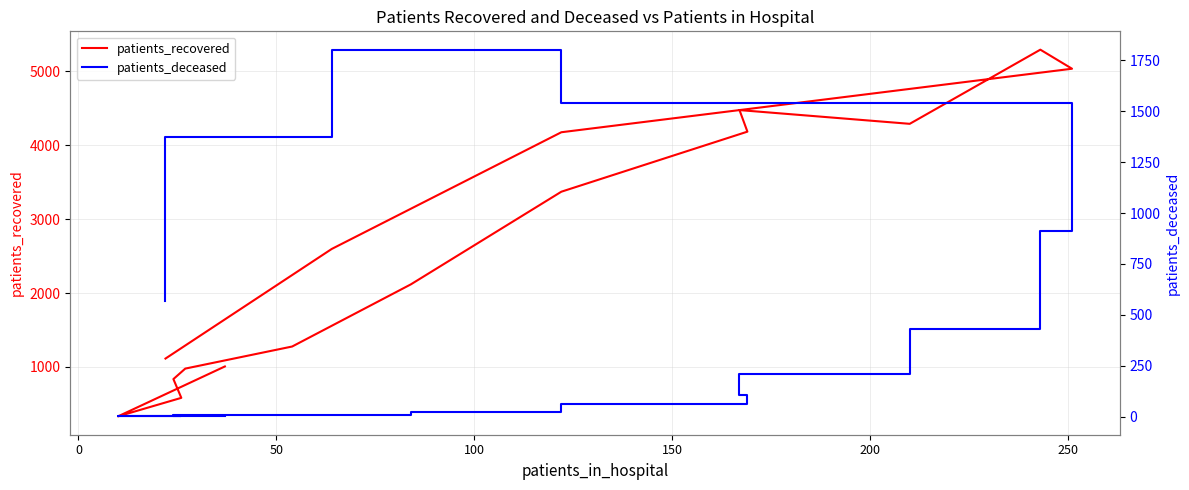

True or false: patients_deceased and patients_recovered cross at least once.

False